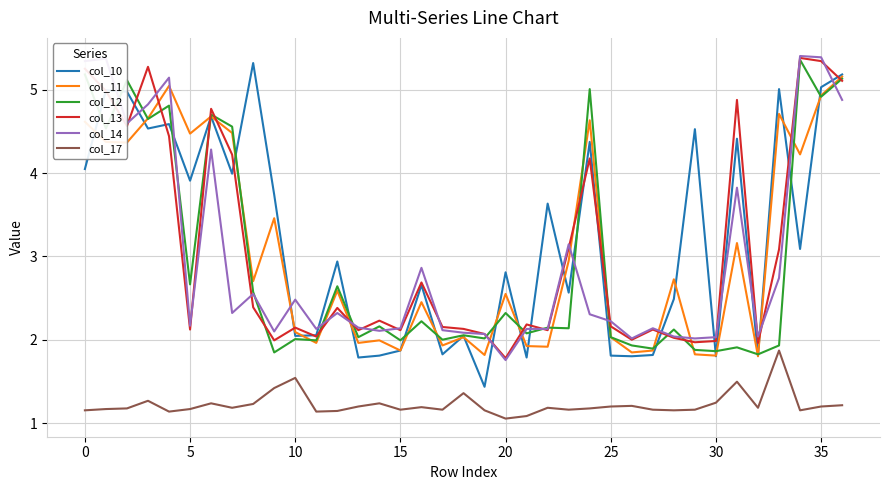

How many lines are shown in the chart?

6